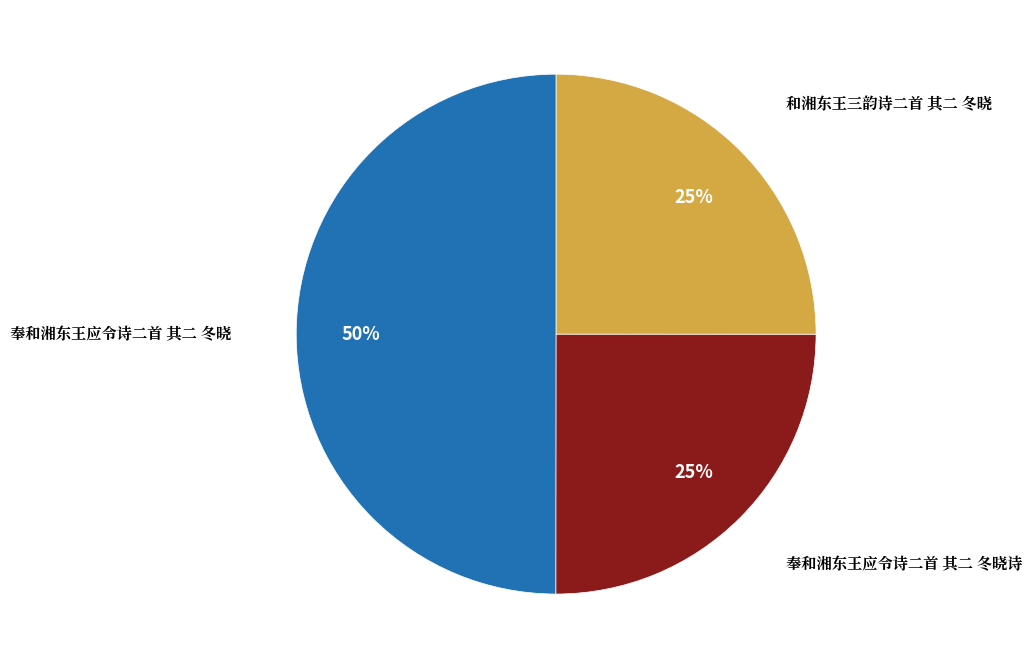

To the nearest percent, what is the average slice percentage?

33%